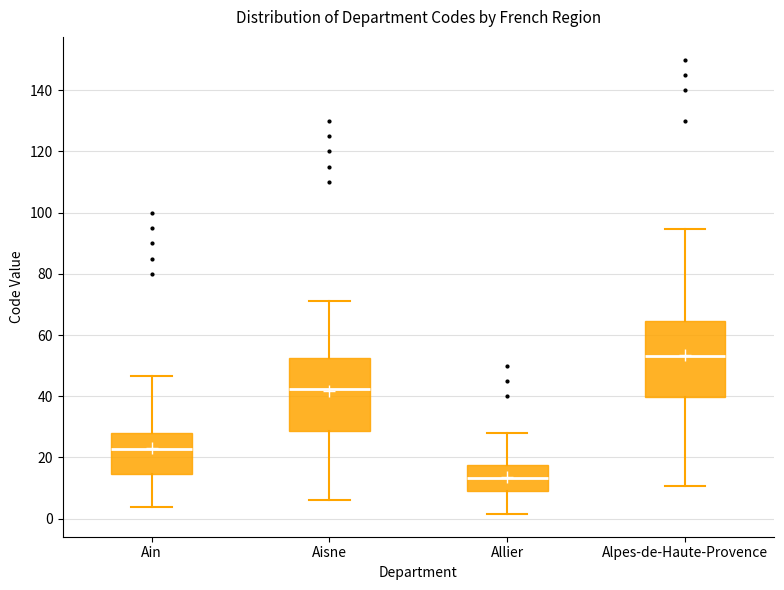

Where does the upper whisker of the box for Allier end on the y-axis? The values are not printed on the chart, so give them approximately, as read against the axis.

28